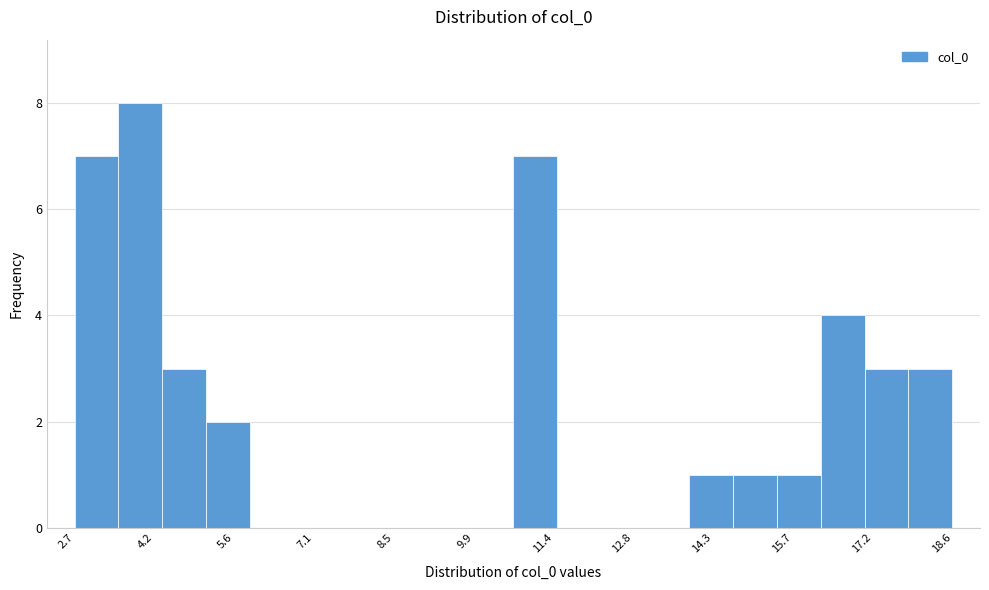

Read against the x-axis, roughly where is the centre of the tallest bar?

4.0